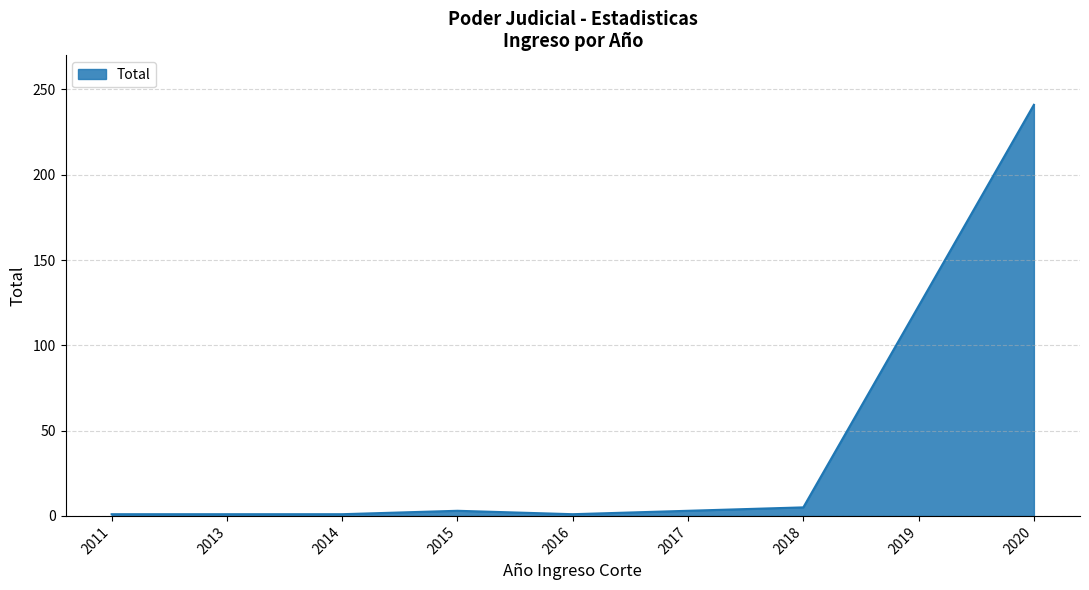

What is the smallest value displayed?

1